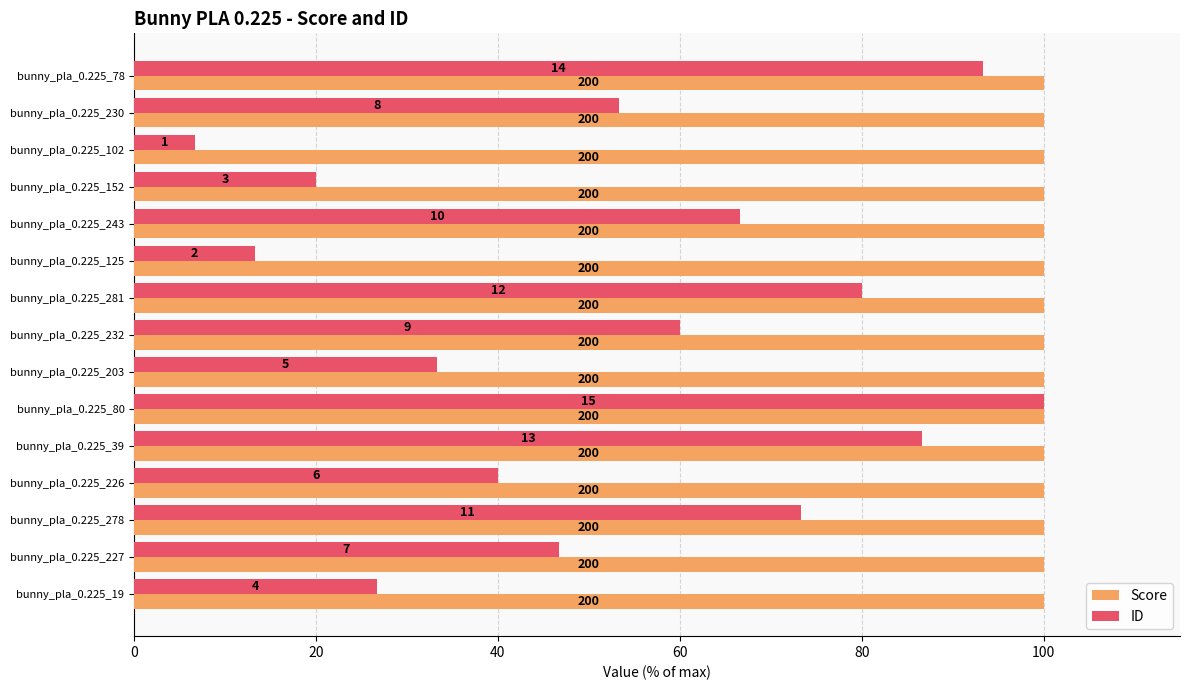

What are all the series names shown in the legend?

Score, ID